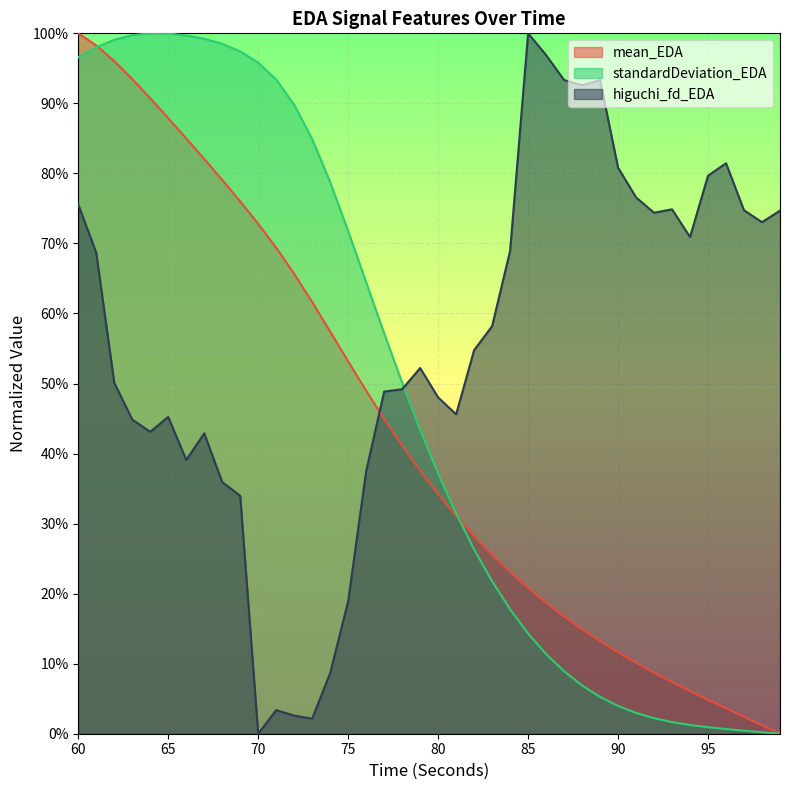

Which label corresponds to the largest value in the chart?

60